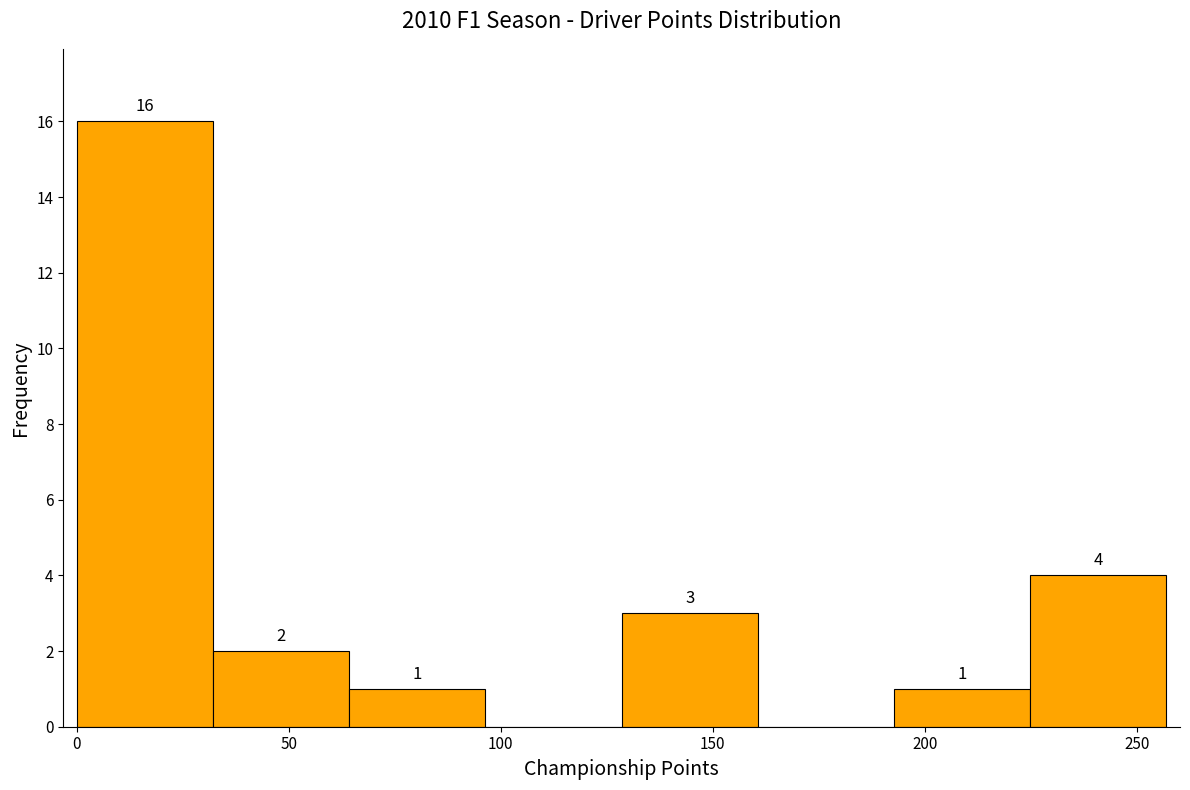

Over which range of the x-axis is the bar tallest?

0 to 30